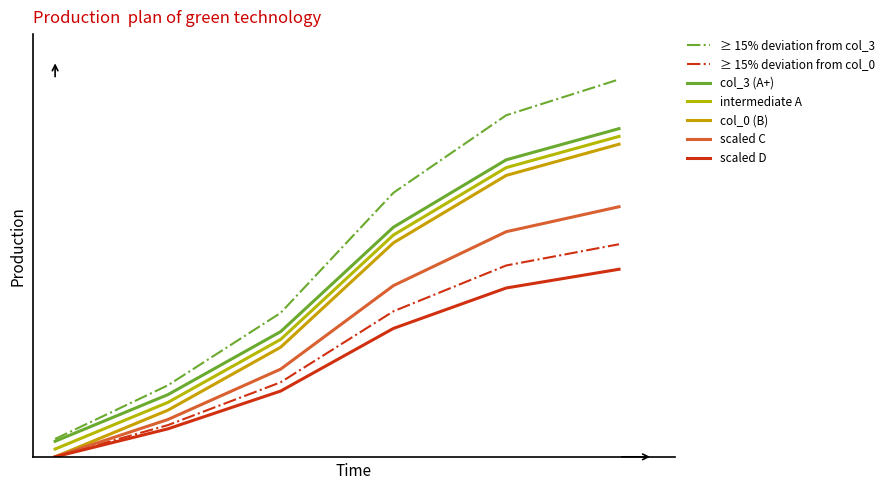

Is this an area chart (filled region under the line)?

No